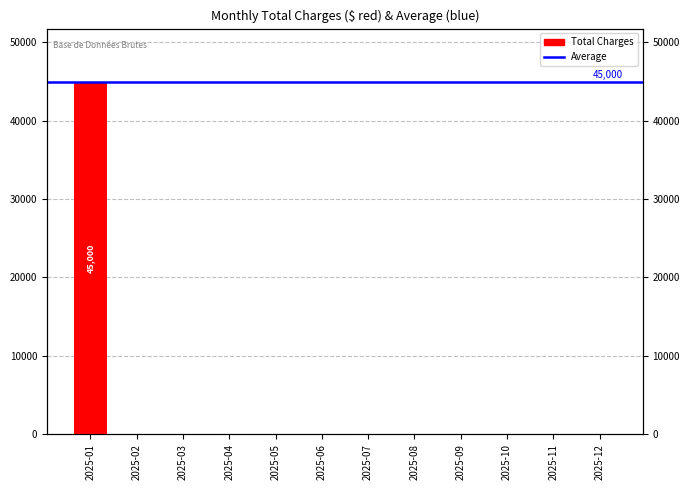

How many data points does each series have?

12